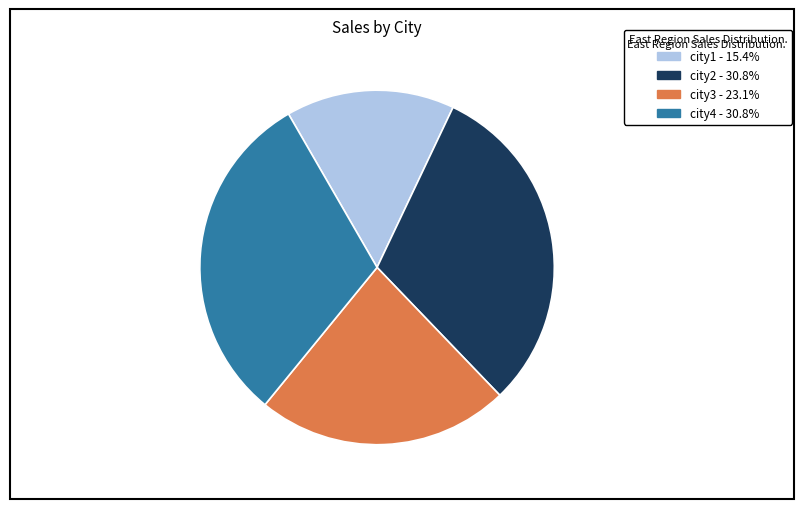

Is it true that city2 is 17% of the pie?

False